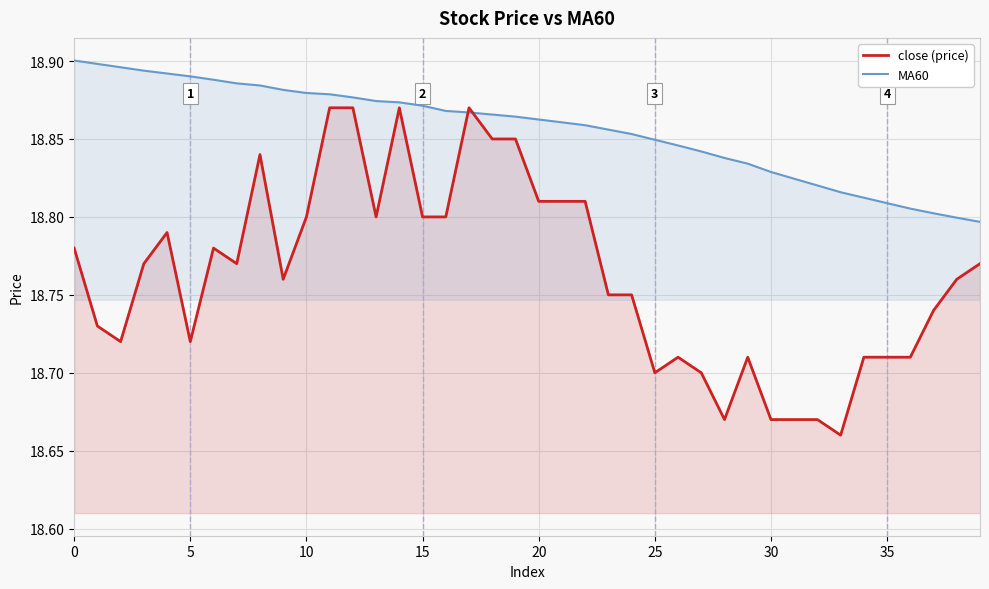

At which category is the sum across all series the highest?

11